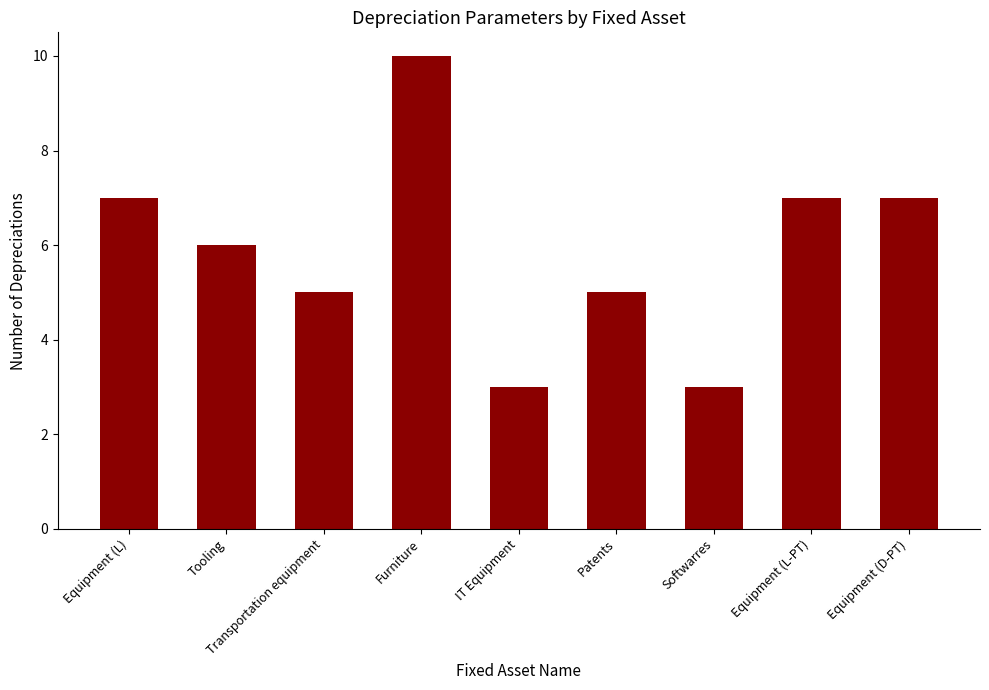

Does the chart contain any negative values?

No